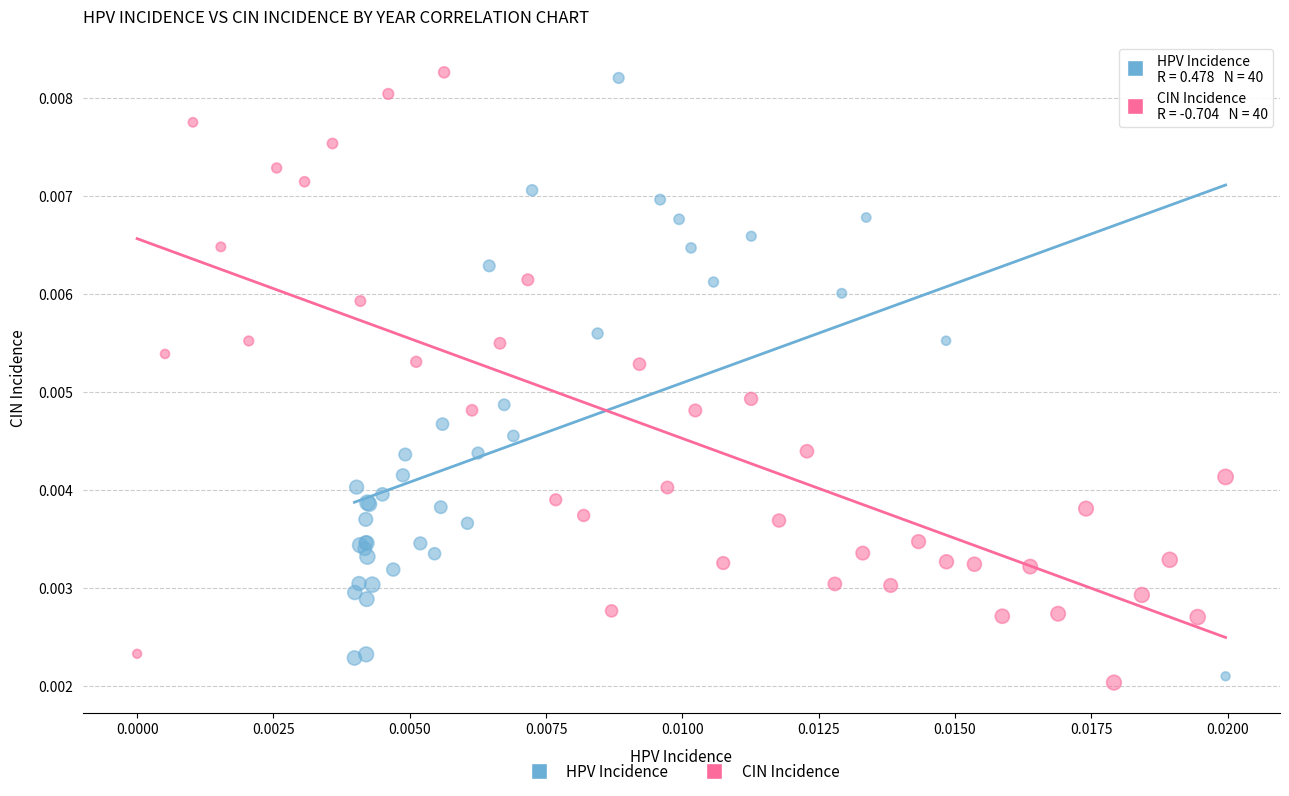

What are all the series names shown in the legend?

HPV Incidence, CIN Incidence